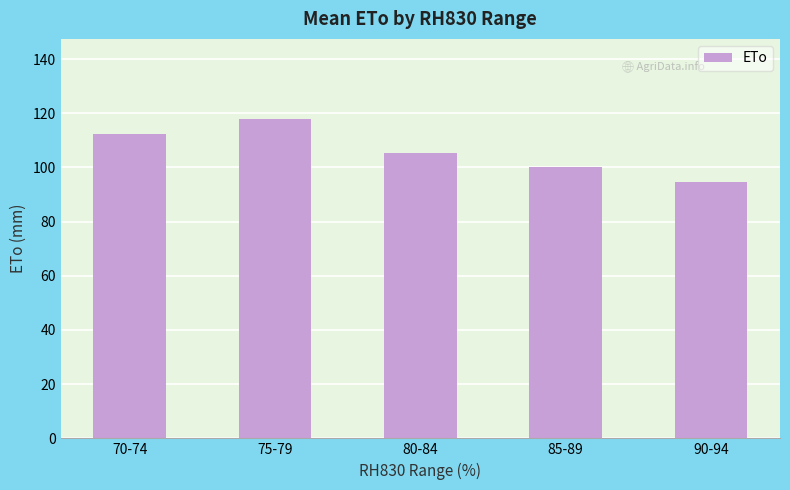

Which category has the lowest value across all series?

90-94